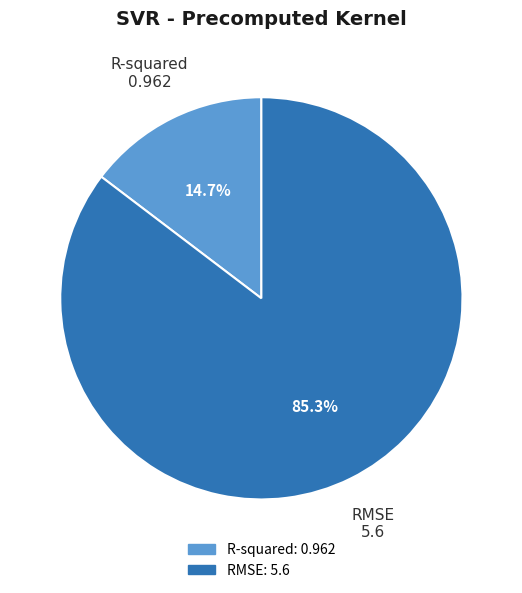

Rank the categories by value from highest to lowest.

RMSE, R-squared